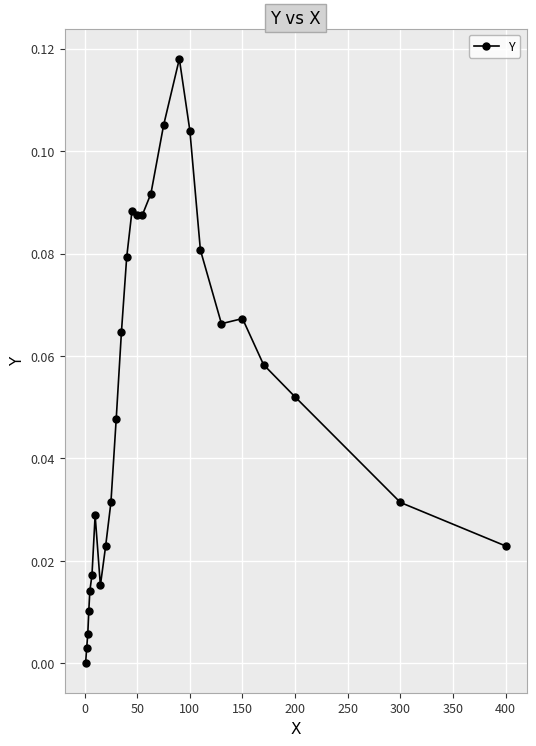

True or false: the data has more than 0 interior local peaks.

True